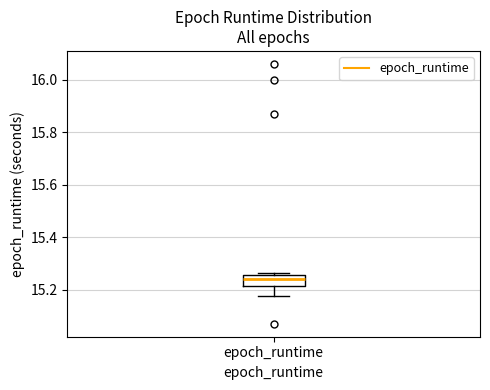

Read this box plot against the y-axis: the position of the median line, the range covered by the box, and the ends of both whiskers. The values are not printed on the chart, so give them approximately, as read against the axis.

median 15.24, box 15.22 to 15.26, whiskers 15.18 to 15.26